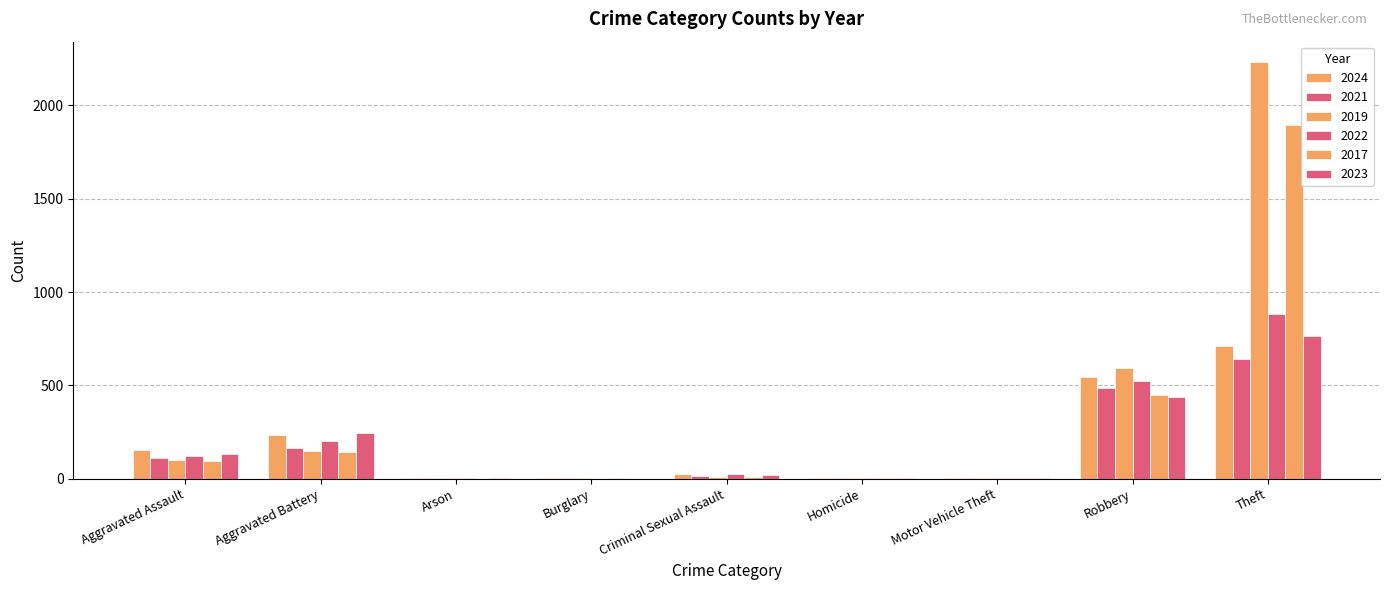

What is the total value across all series at Motor Vehicle Theft?

16